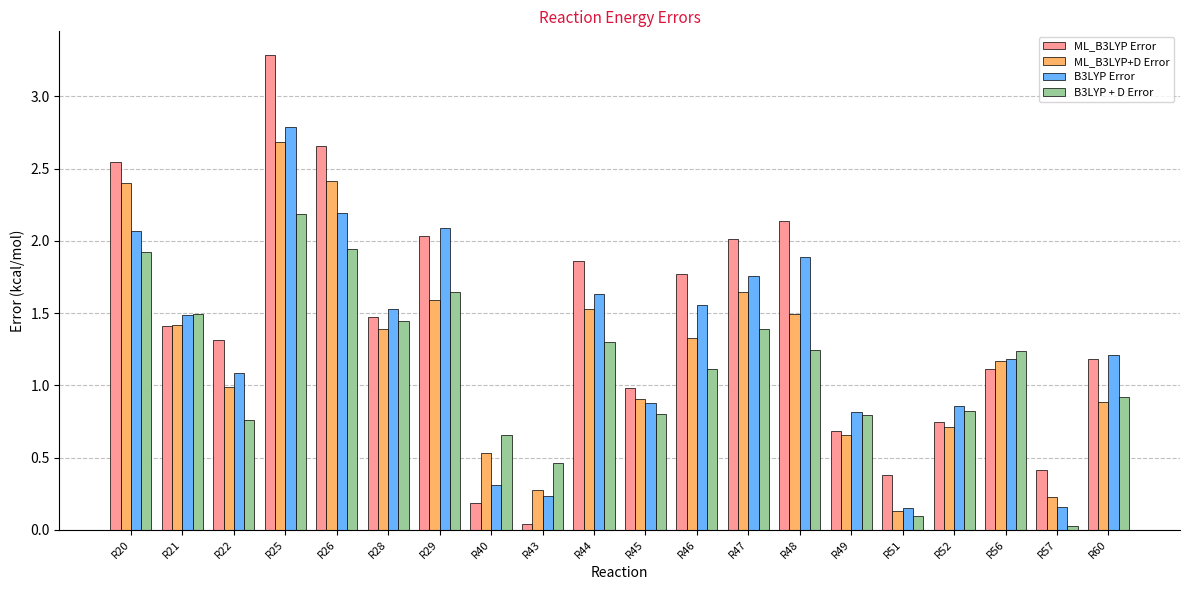

Which series has the widest spread of values?

ML_B3LYP Error